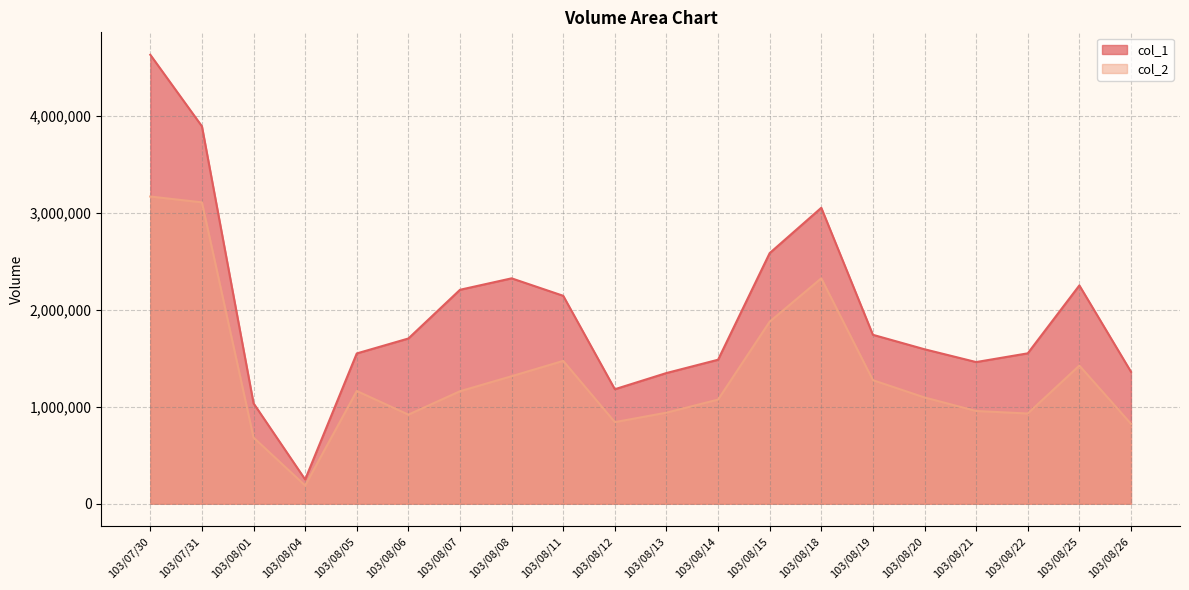

Read the col_1 value at 103/08/11.

2143000